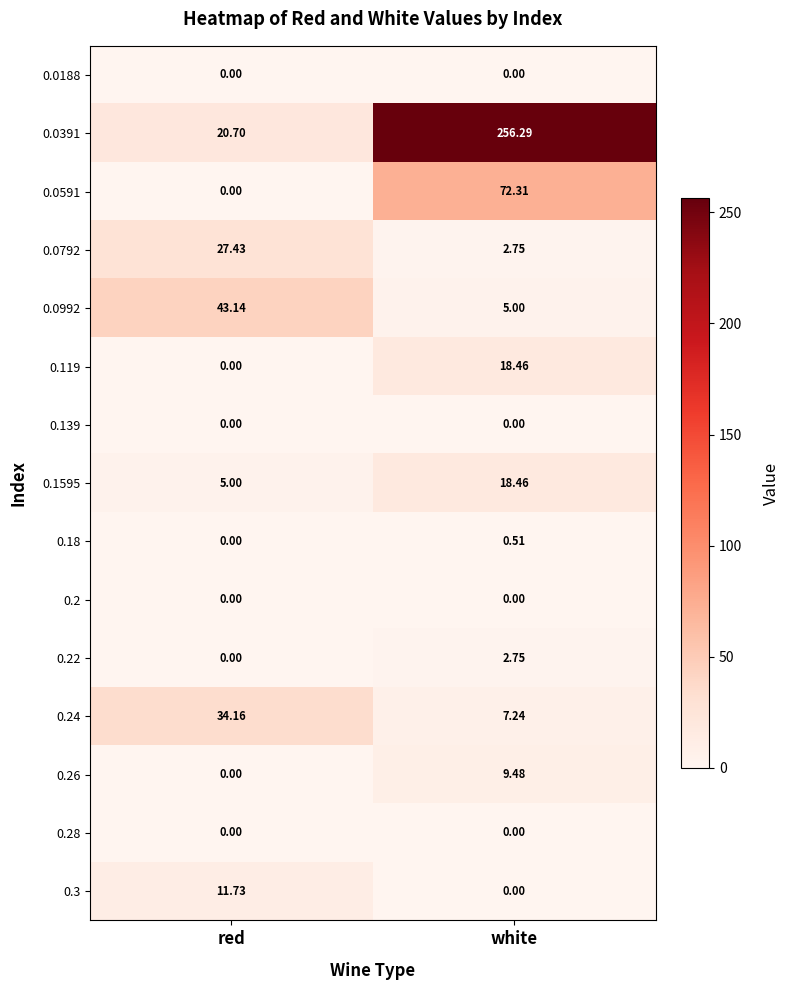

At which label does 0.3 first exceed 11?

red